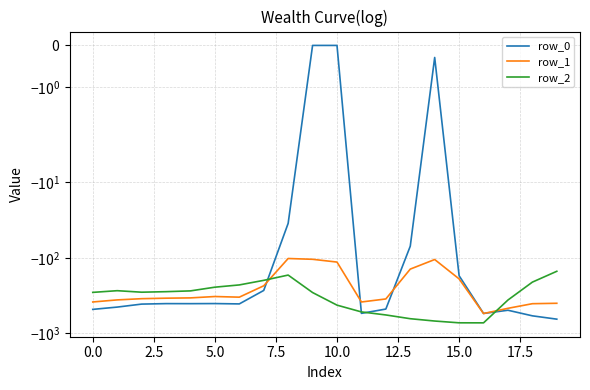

The value of row_0 at 12.5 is -211.6. True or false?

False